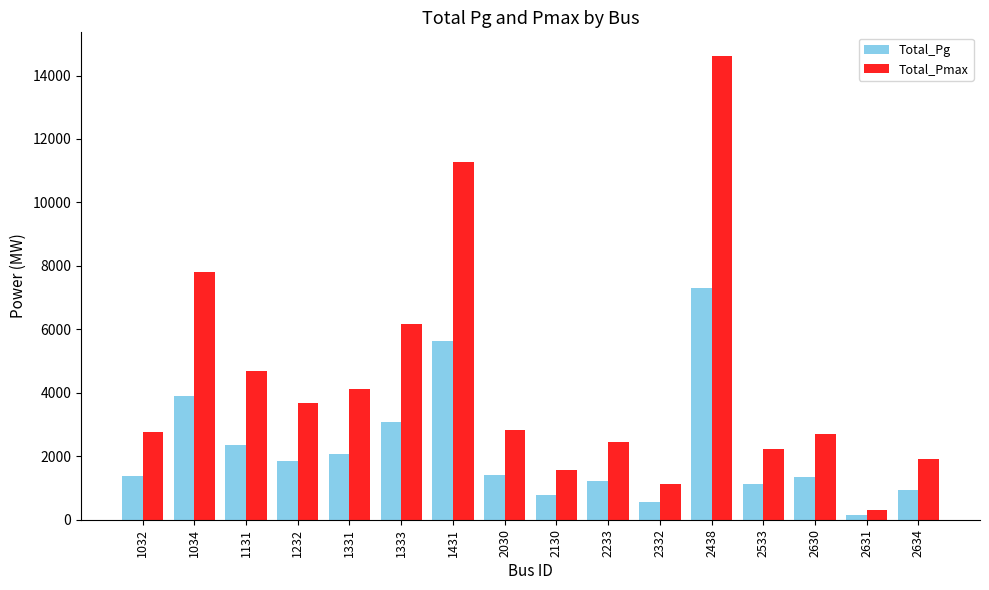

What is the maximum value shown in the chart?

14629.0